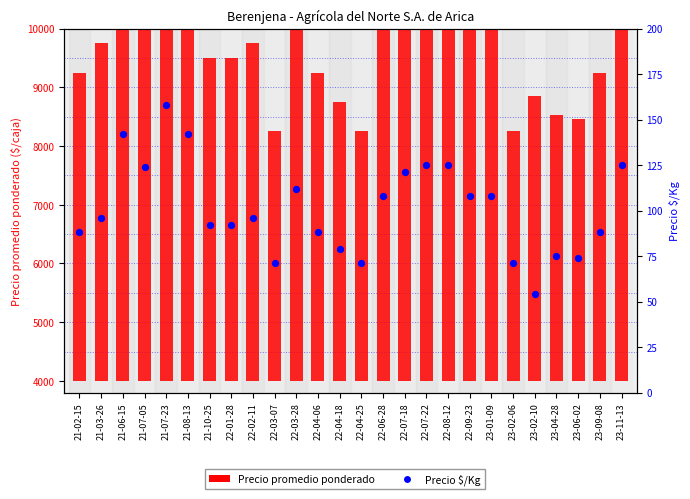

Which series contains the lowest Y value?

Precio $/Kg